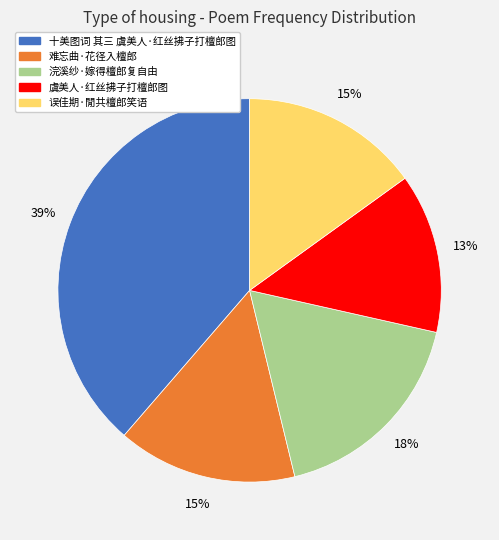

Which category has the biggest portion of the pie?

十美图词 其三 虞美人·红丝拂子打檀郎图